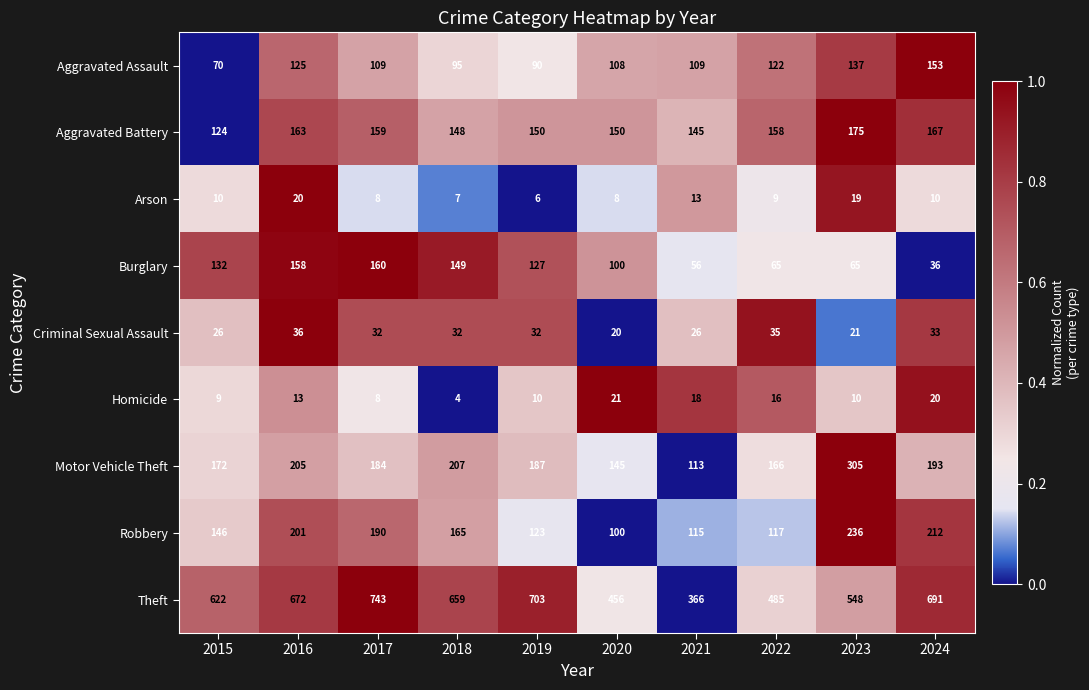

List the series in order of their peak value, highest first.

Theft, Motor Vehicle Theft, Robbery, Aggravated Battery, Burglary, Aggravated Assault, Criminal Sexual Assault, Homicide, Arson